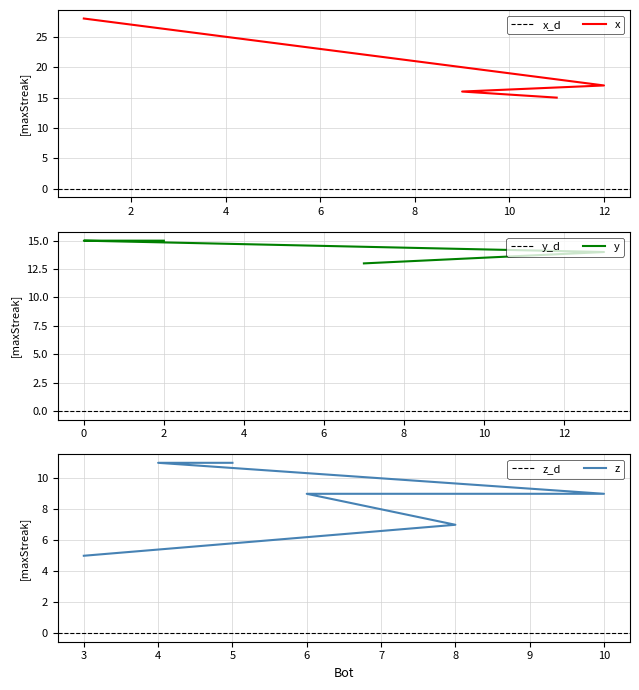

What is the smallest value displayed?

5